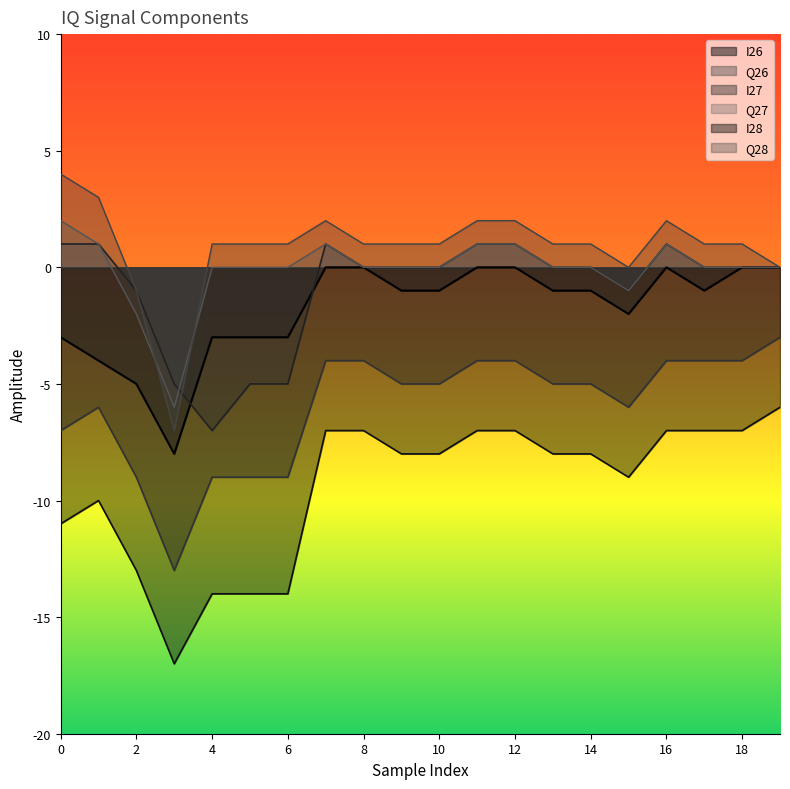

True or false: Q26 has more than 0 interior local peaks.

True